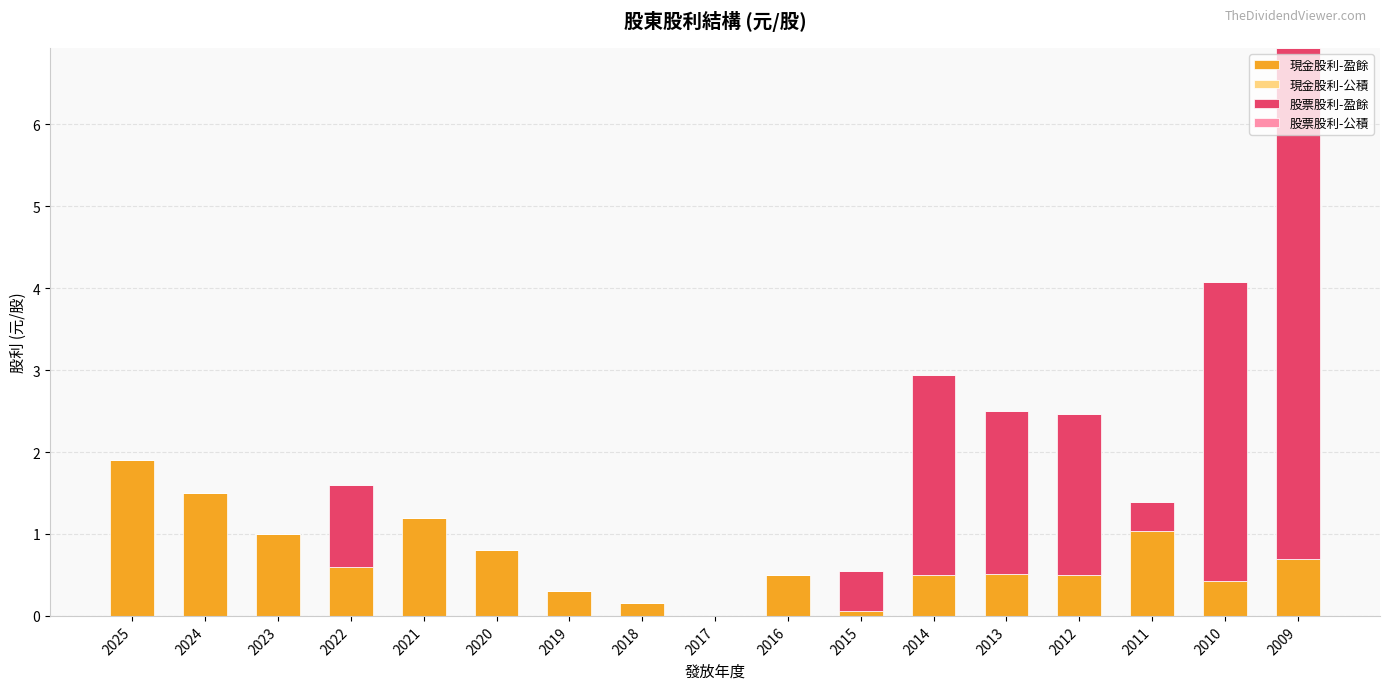

How many series are shown in this chart?

2